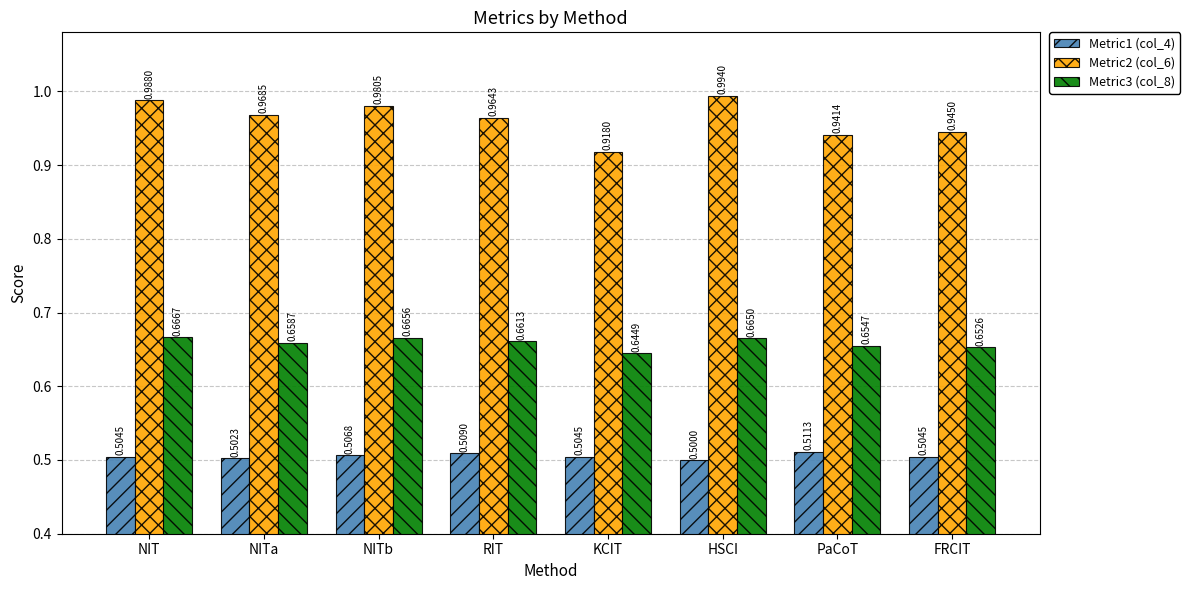

What is the label of the 7th bar from the right?

NITa